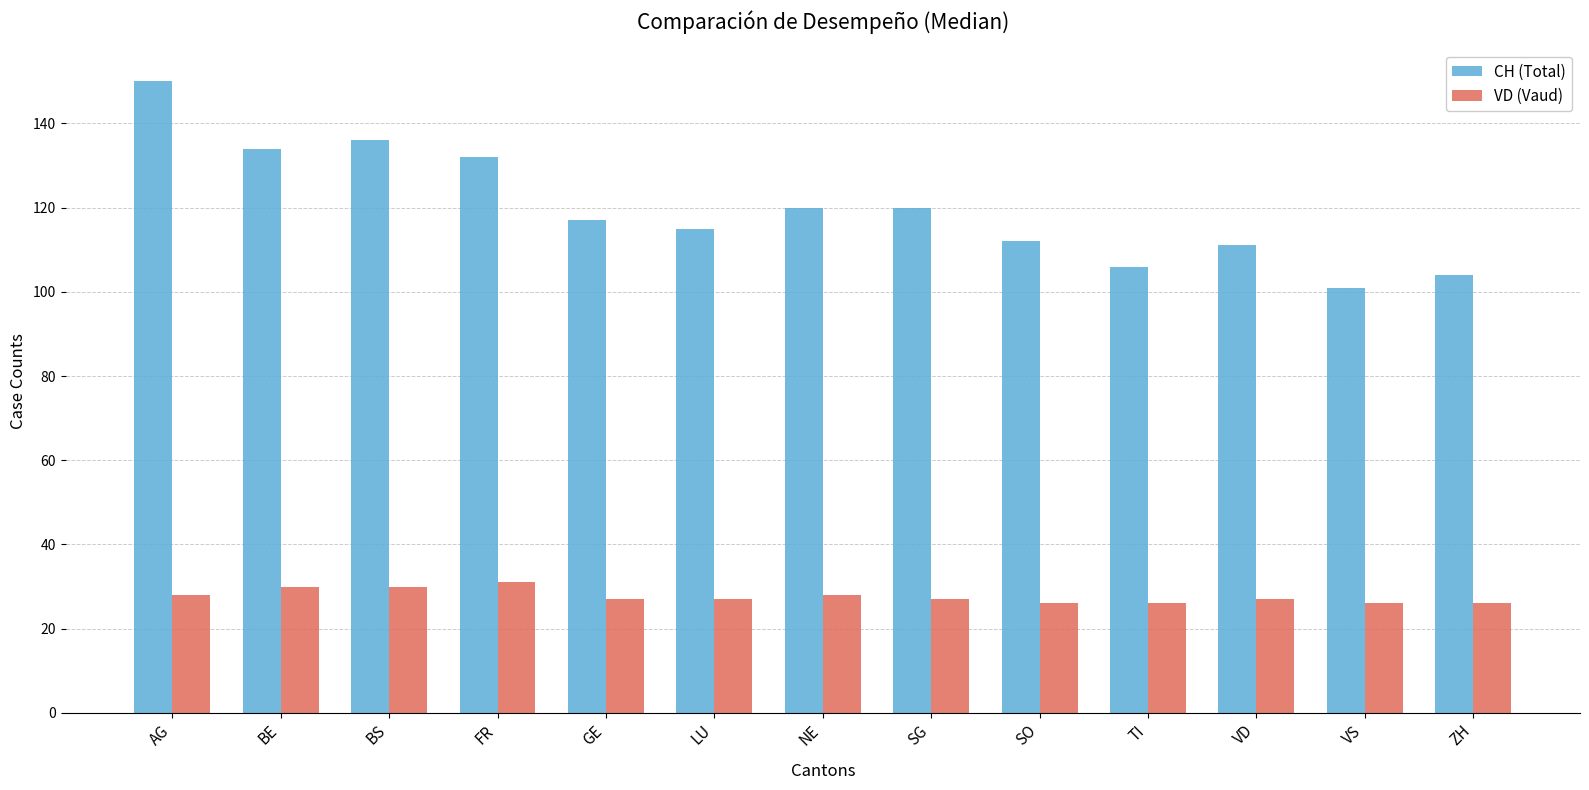

Is it true that VD (Vaud) equals 26 at SO?

True